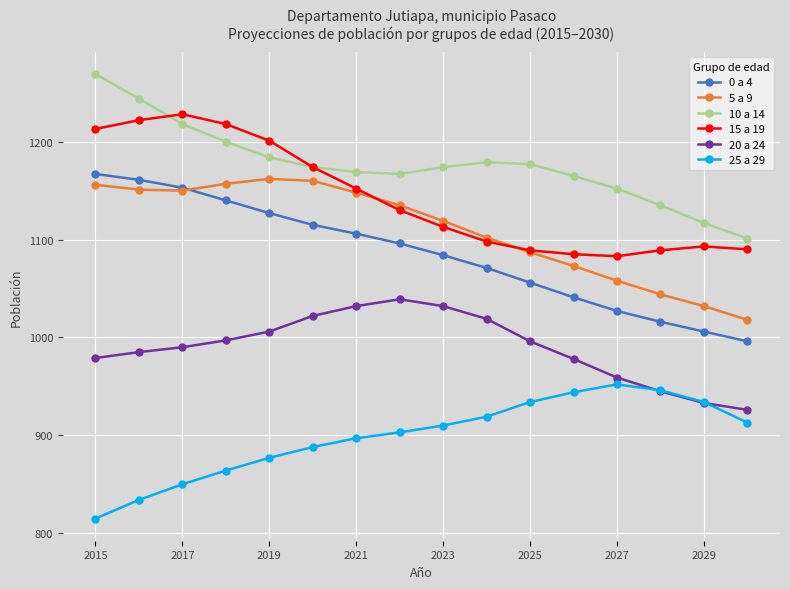

What is the minimum value for 5 a 9?

1018